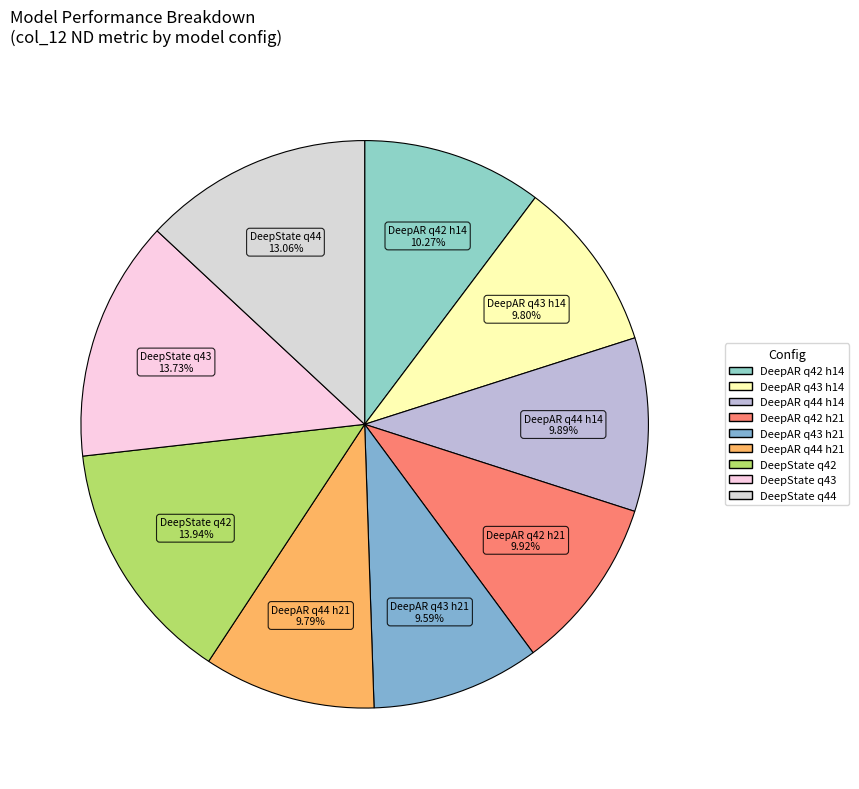

Combined, do DeepAR q44 h21 and DeepAR q42 h14 account for over 50%?

No